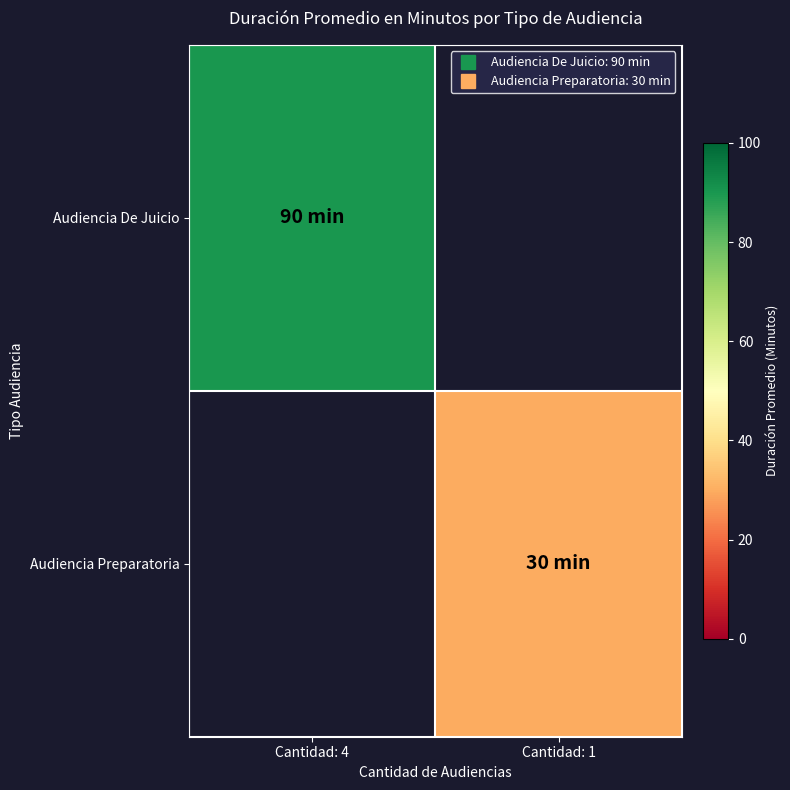

How many values in Audiencia Preparatoria are above zero?

1